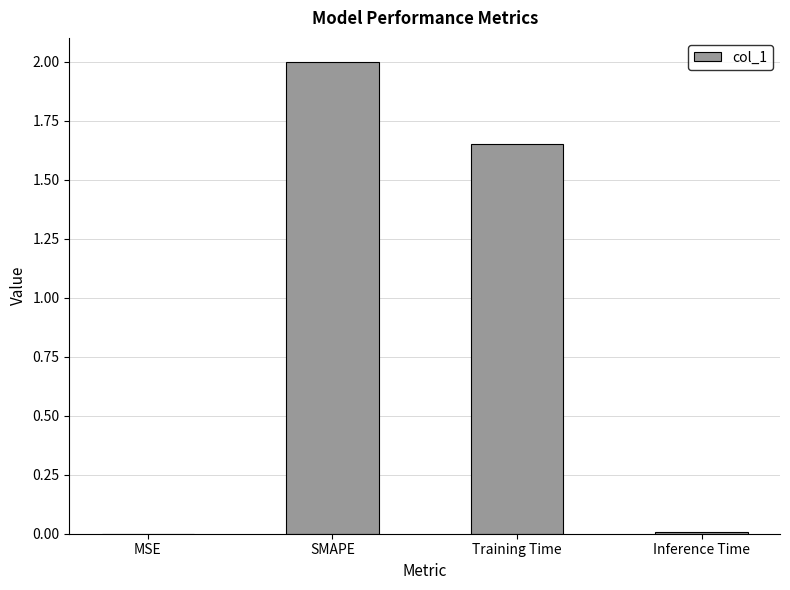

The value at Training Time is 1.0. True or false?

False